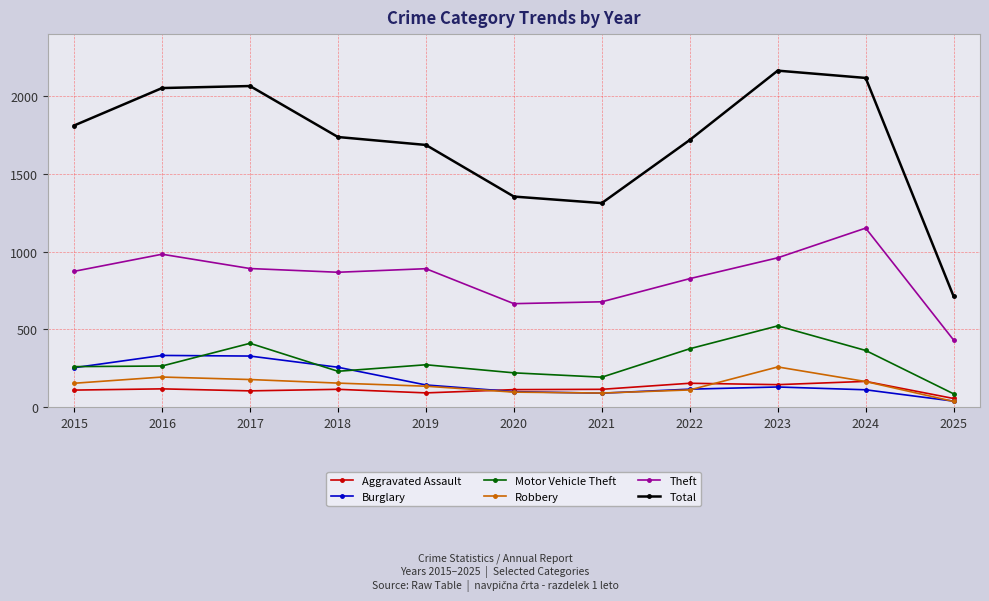

True or false: Robbery and Motor Vehicle Theft cross at least once.

False